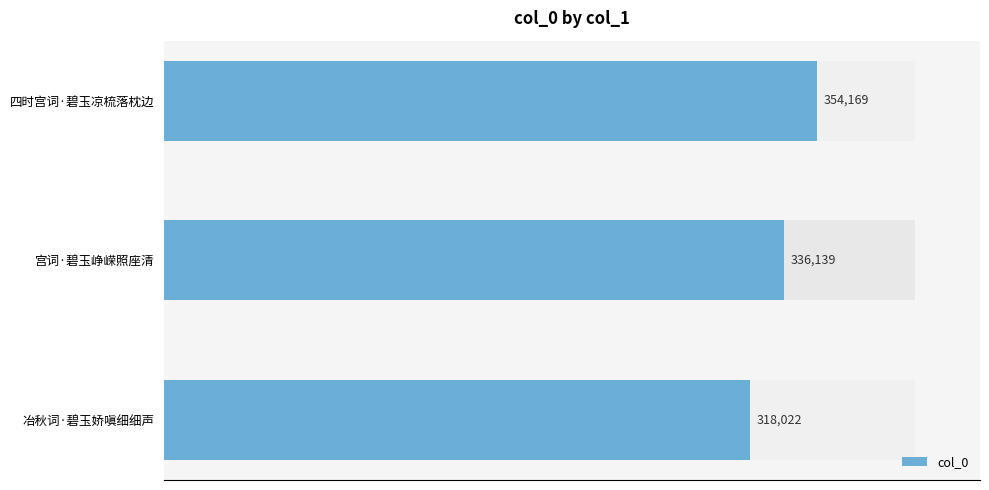

Which has a higher value, 宫词·碧玉峥嵘照座清 or 四时宫词·碧玉凉梳落枕边?

四时宫词·碧玉凉梳落枕边